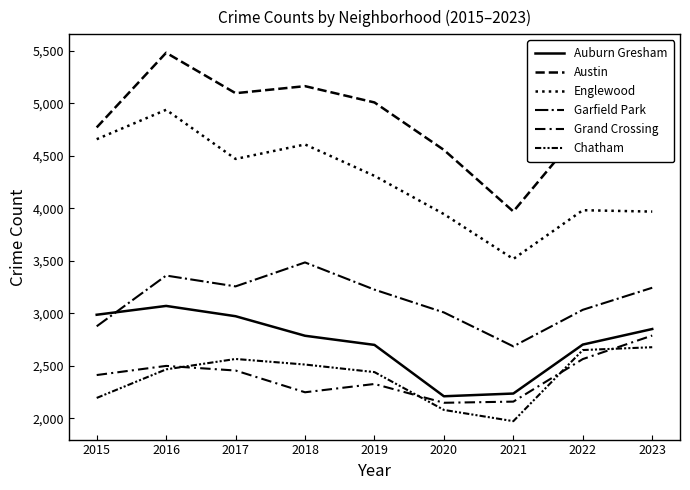

At which category does the chart reach its peak across all series?

2016